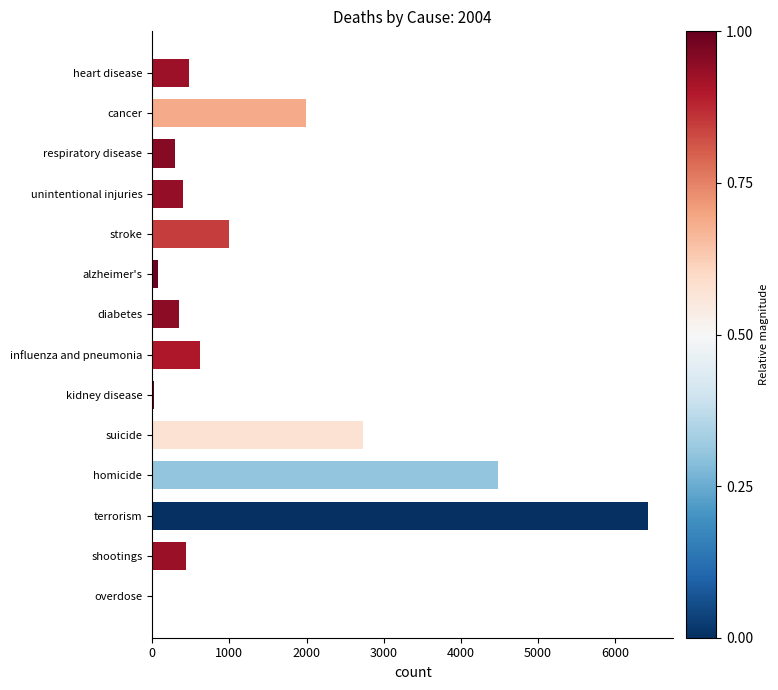

What is the sum of all values?

19339